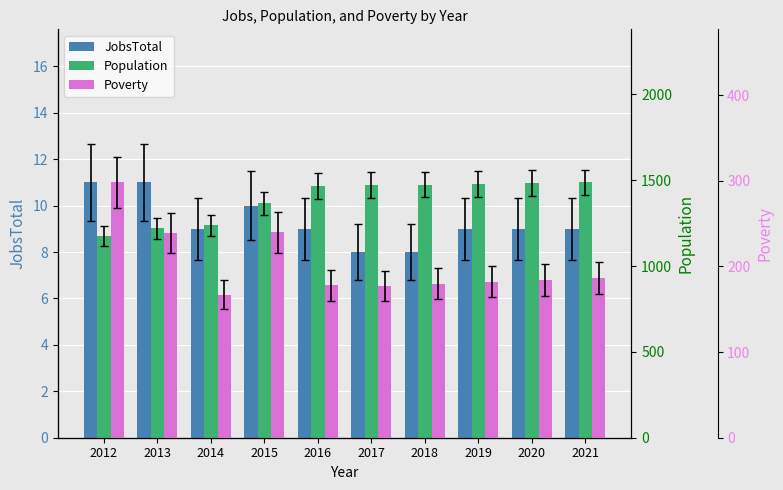

How many values in the JobsTotal series are below 9?

2